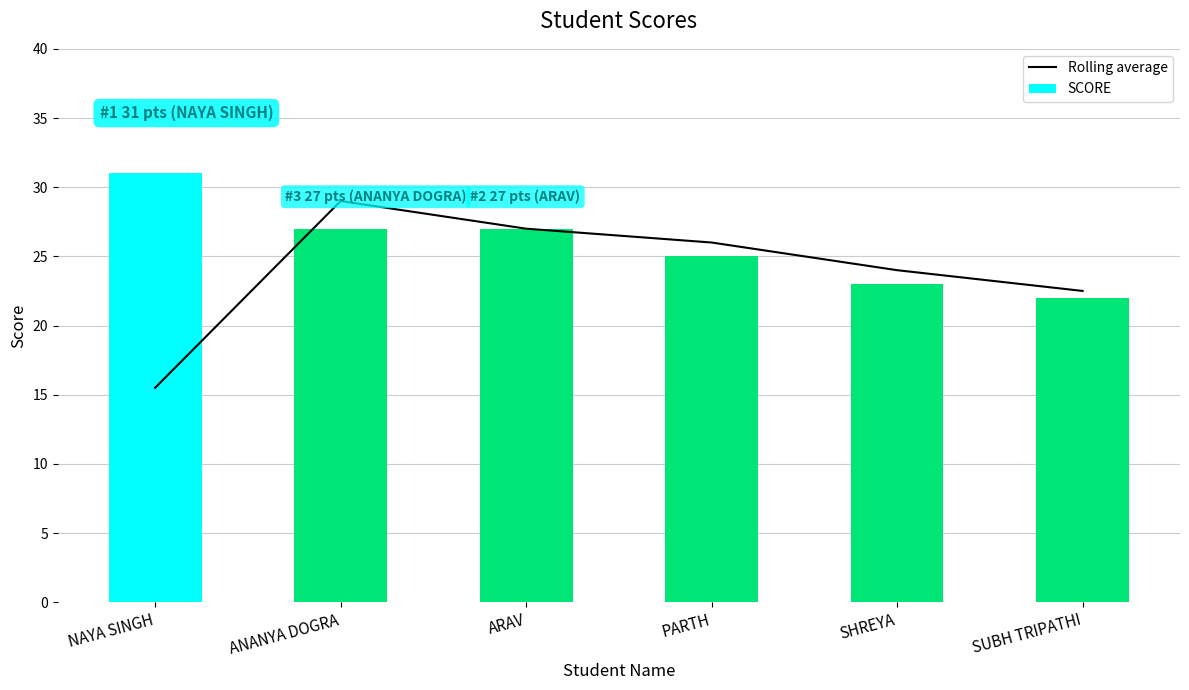

Is it true that Rolling average equals 37.9 at SUBH TRIPATHI?

False